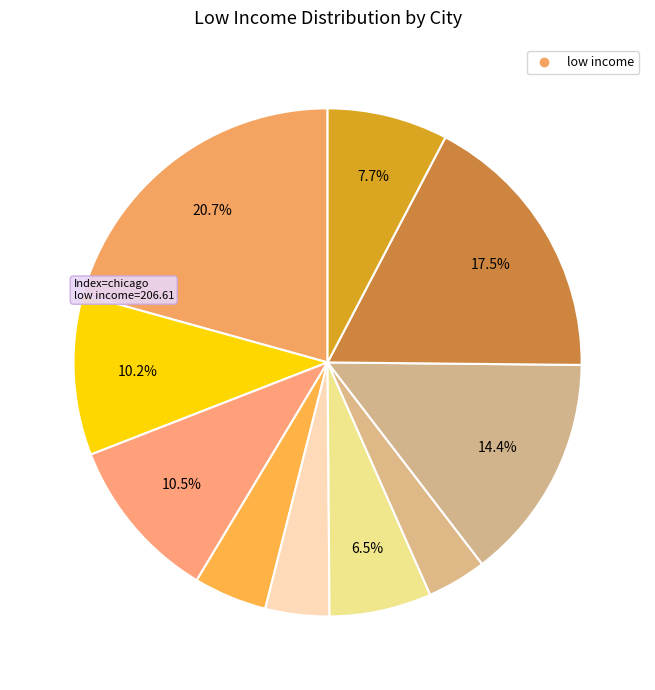

How many segments does this pie chart have?

10